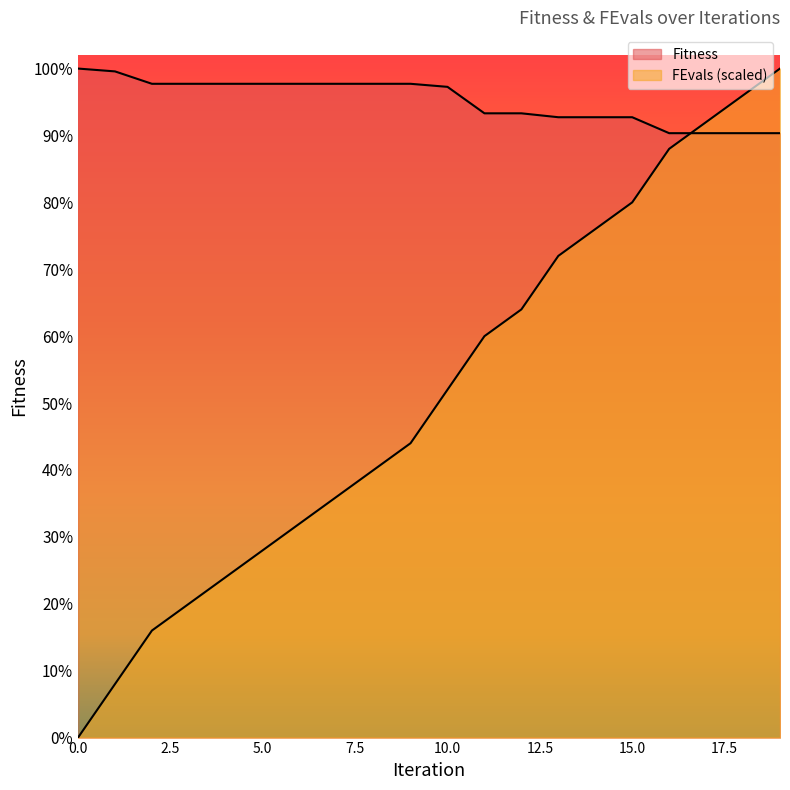

Reading left to right, list all the values displayed in this chart.

Fitness: 0=4053.0	1=4035.8	2=3960.7	3=3960.7	4=3960.7	5=3960.7	6=3960.7	7=3960.7	8=3960.7	9=3960.7	10=3942.2	11=3781.9	12=3781.9	13=3758.2	14=3758.2	15=3758.2	16=3661.6	17=3661.6	18=3661.6	19=3661.6
FEvals: 0=0.0	1=324.2	2=648.5	3=810.6	4=972.7	5=1134.8	6=1297.0	7=1459.1	8=1621.2	9=1783.3	10=2107.6	11=2431.8	12=2593.9	13=2918.2	14=3080.3	15=3242.4	16=3566.7	17=3728.8	18=3890.9	19=4053.0